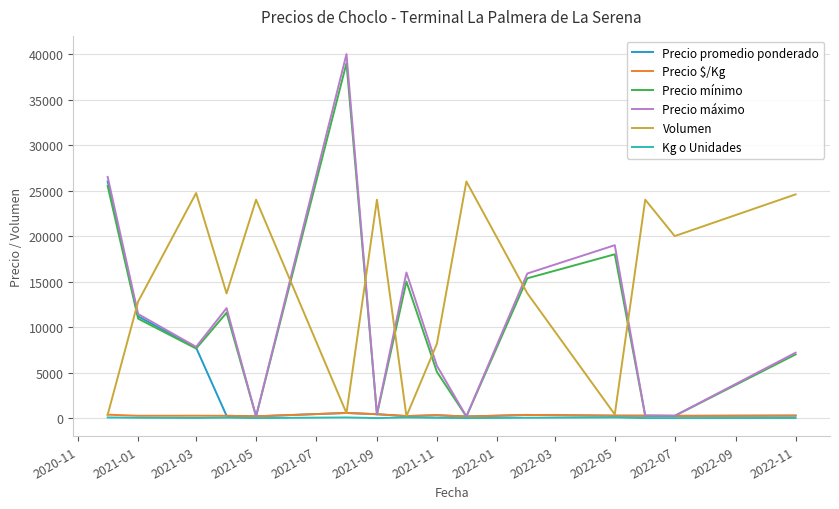

What are all the series names shown in the legend?

Precio promedio ponderado, Precio $/Kg, Precio mínimo, Precio máximo, Volumen, Kg o Unidades